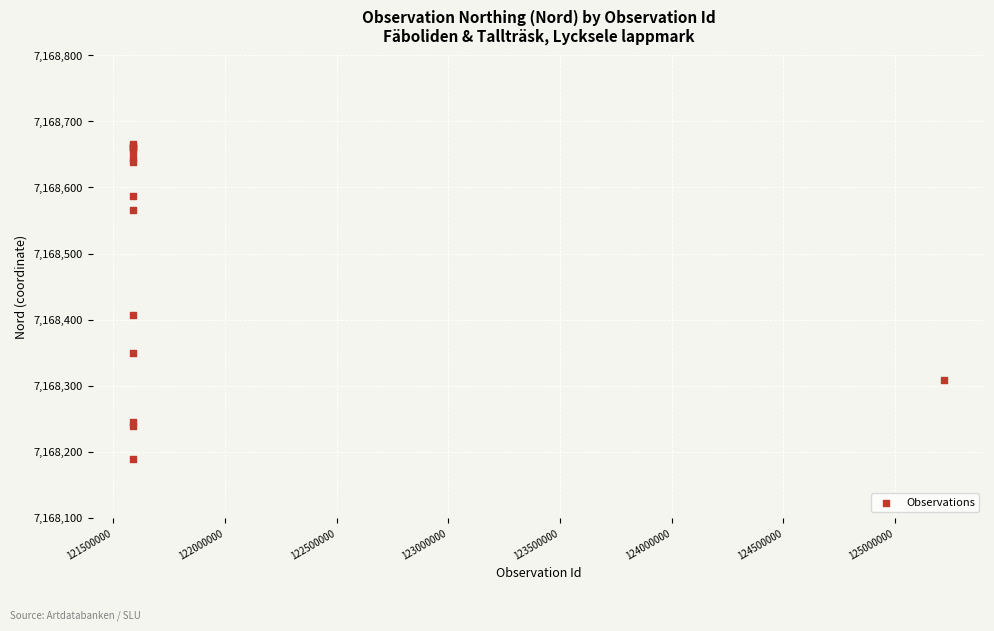

What Y value in the scatter plot is closest to 7168427?

7168407